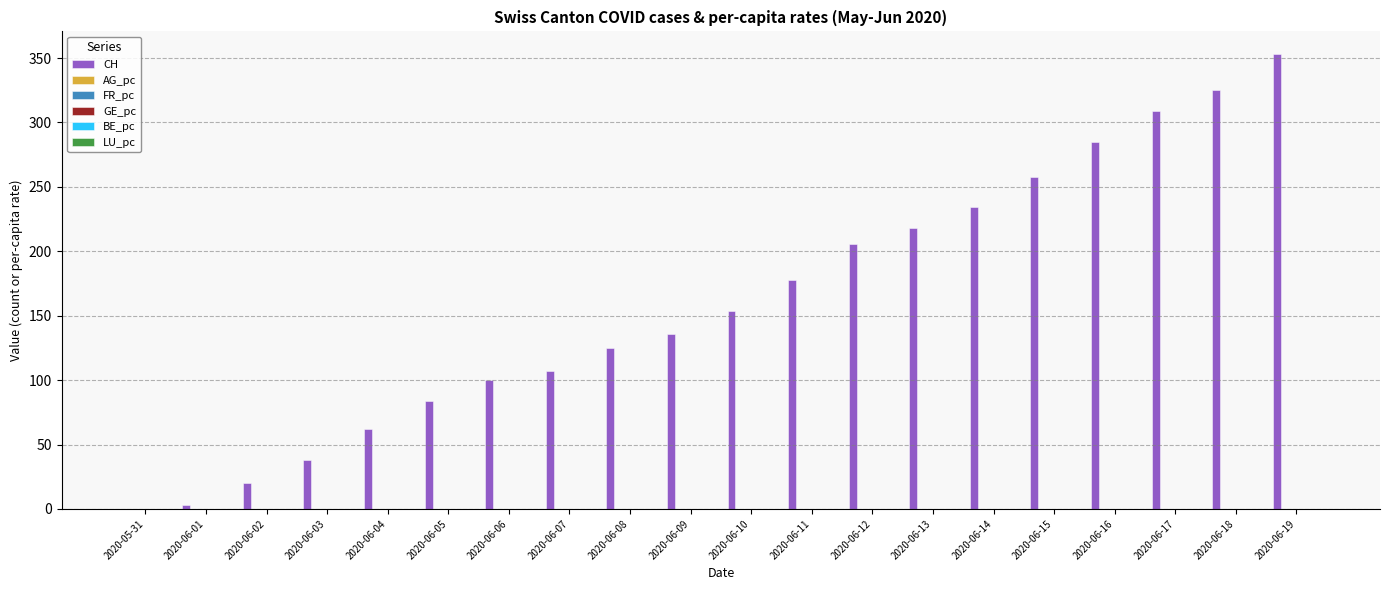

What is the total value across all series at 2020-06-04?

62.0